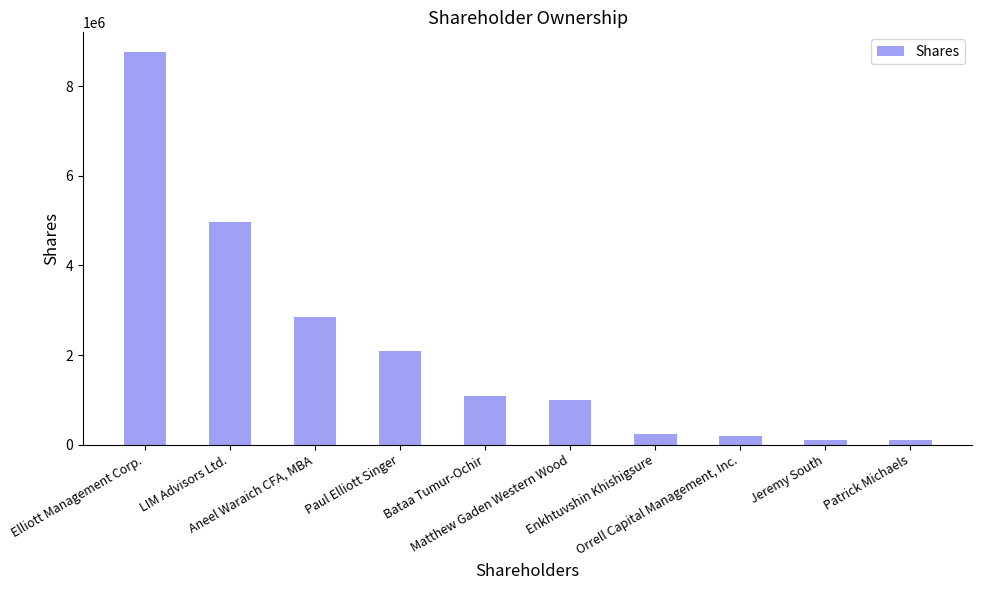

What is the label of the 7th bar from the left?

Enkhtuvshin Khishigsure